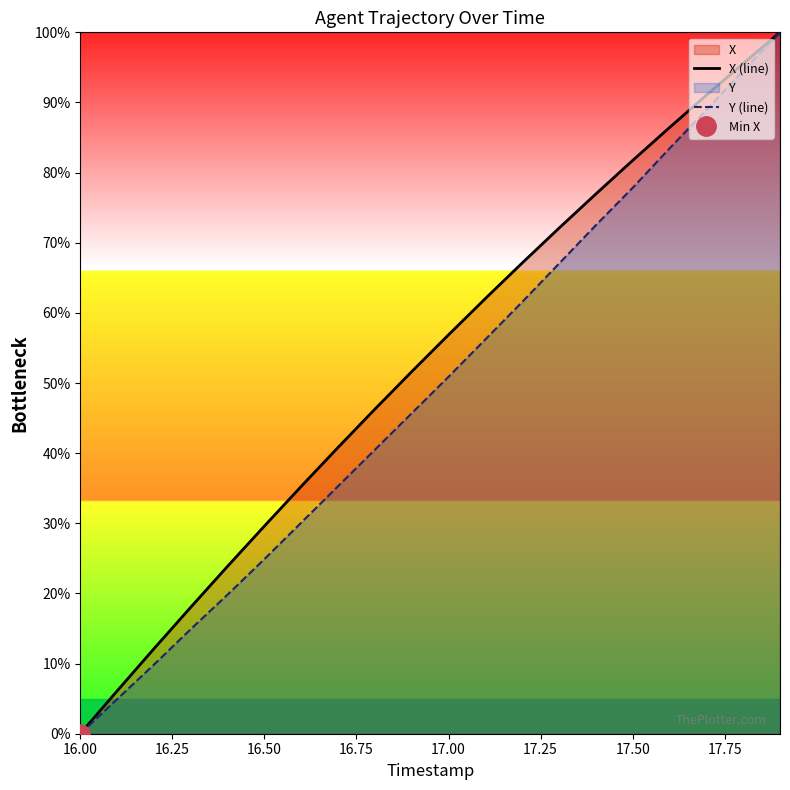

Does the chart have visible grid lines?

No